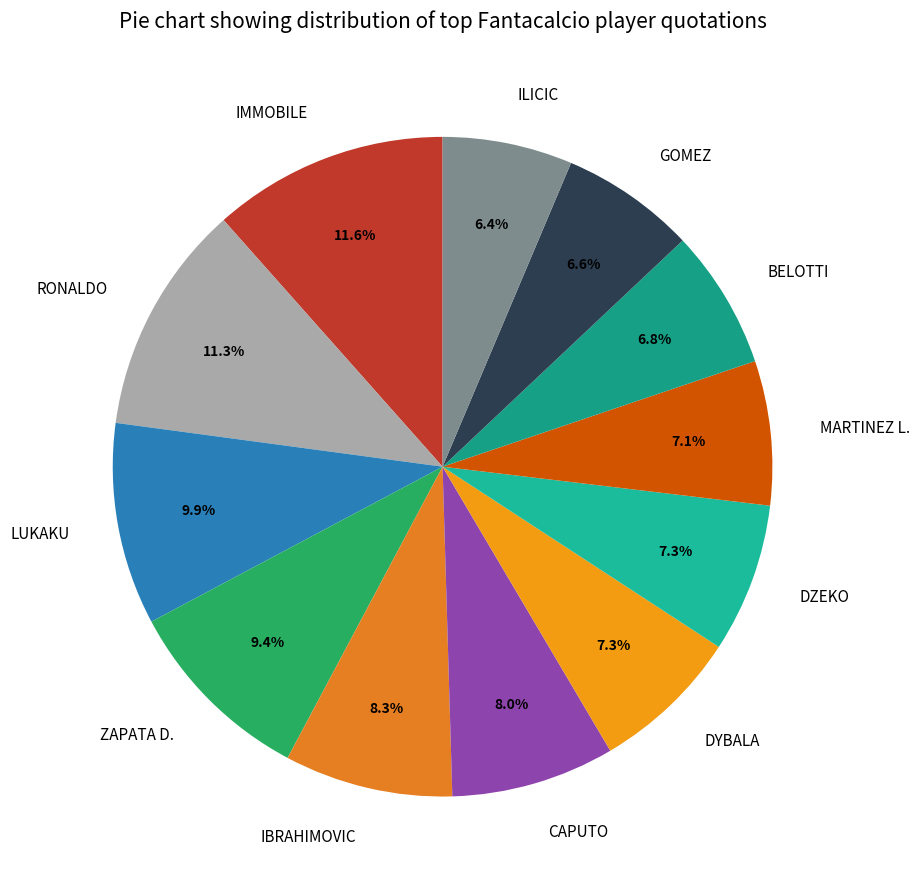

How many segments does this pie chart have?

12